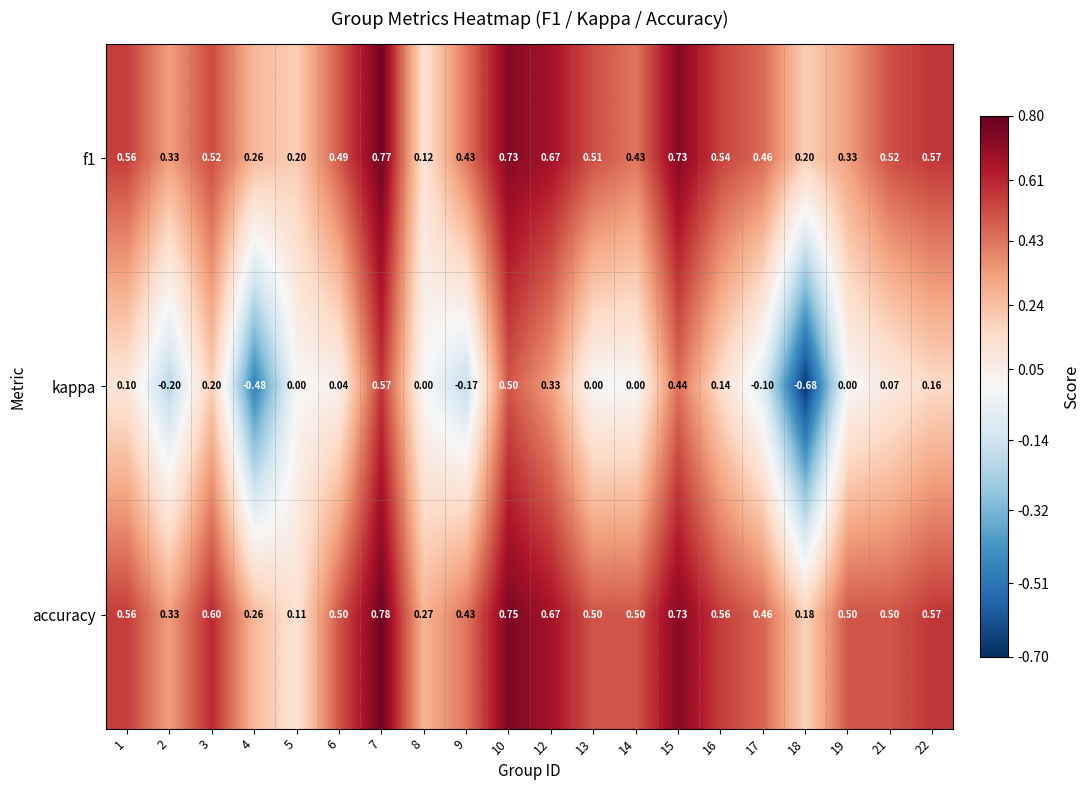

Which series has the widest spread of values?

kappa